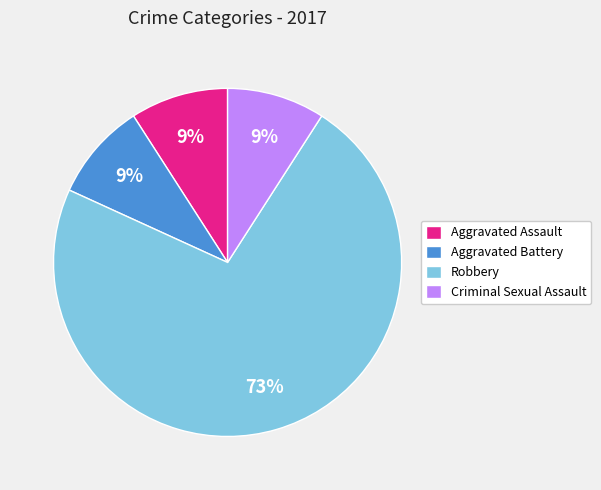

Is the sum of Aggravated Assault and Criminal Sexual Assault greater than half?

No